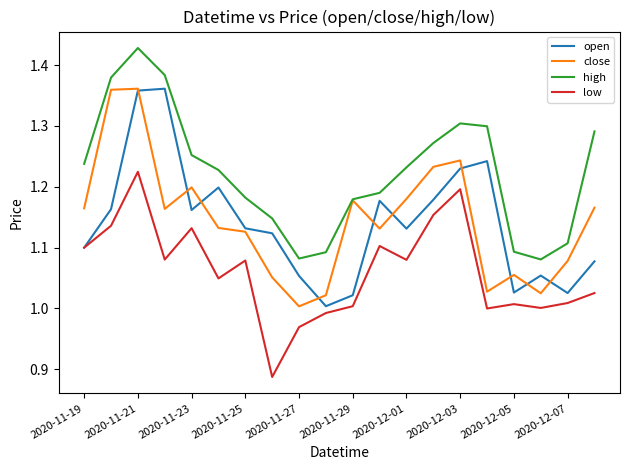

True or false: high and low cross at least once.

False